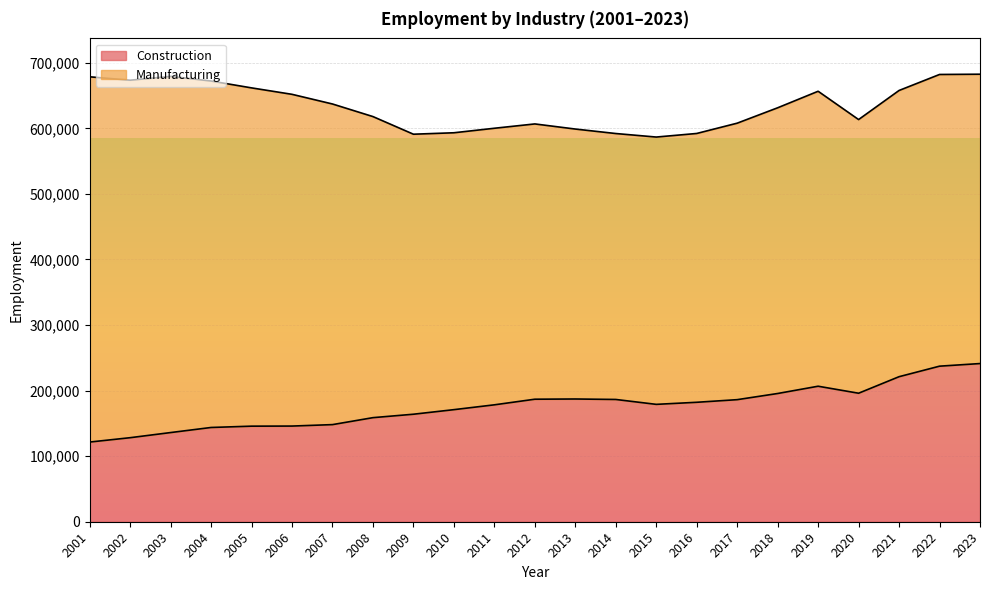

What is the sum of the values at 2018 and 2016?

377739